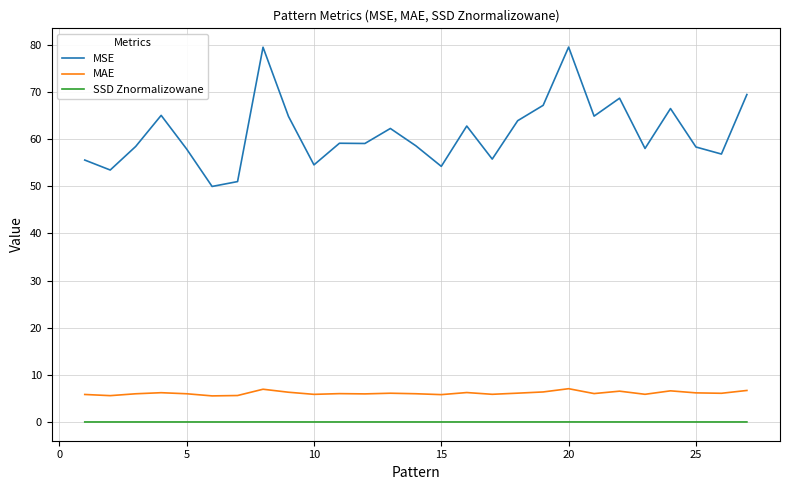

Which series has the largest range (max minus min)?

MSE